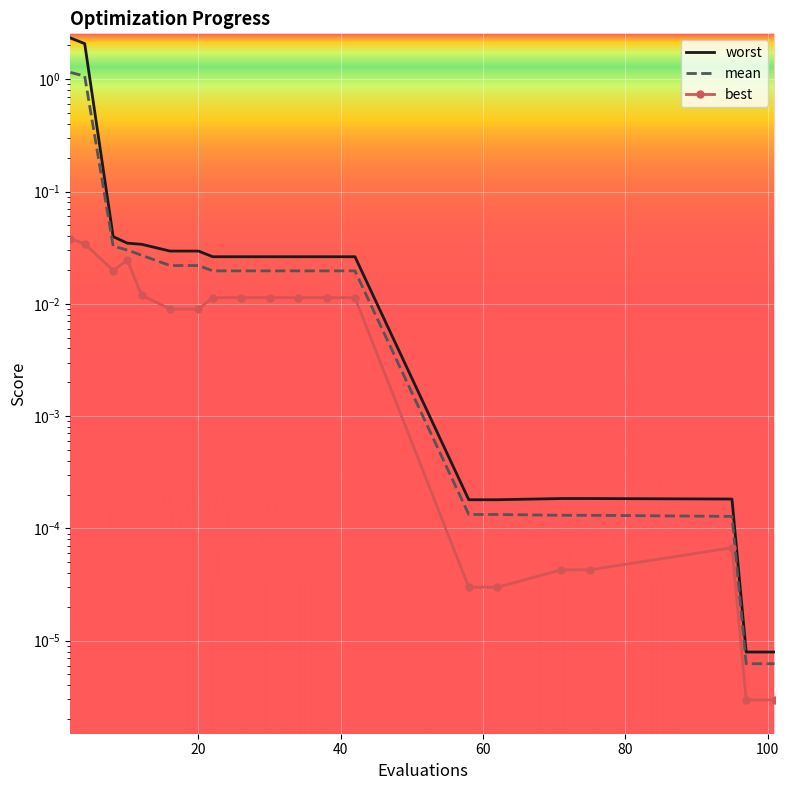

What is the difference between the maximum and minimum values in the mean series?

1.1